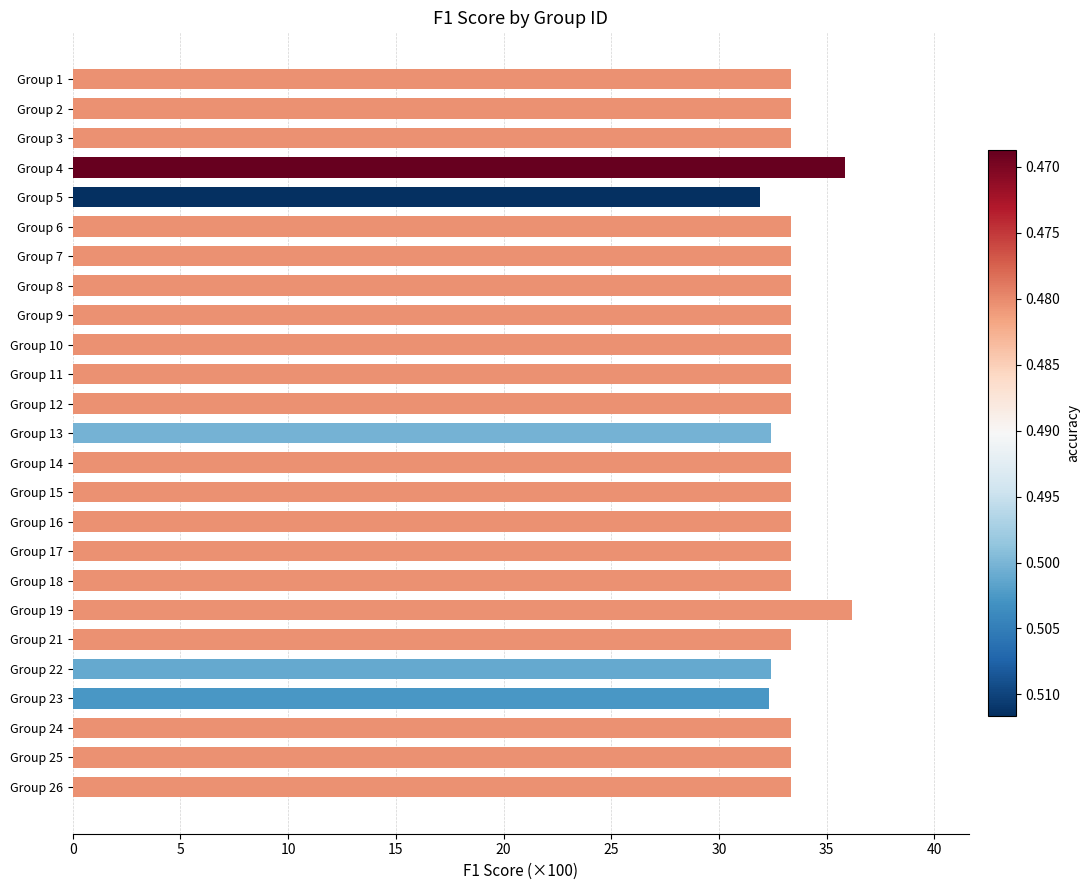

How many bars are there in total?

25